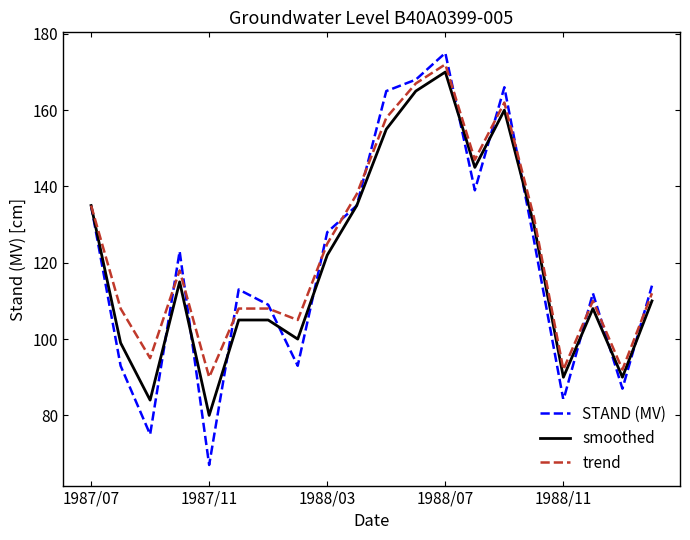

Which series has the widest spread of values?

STAND (MV)